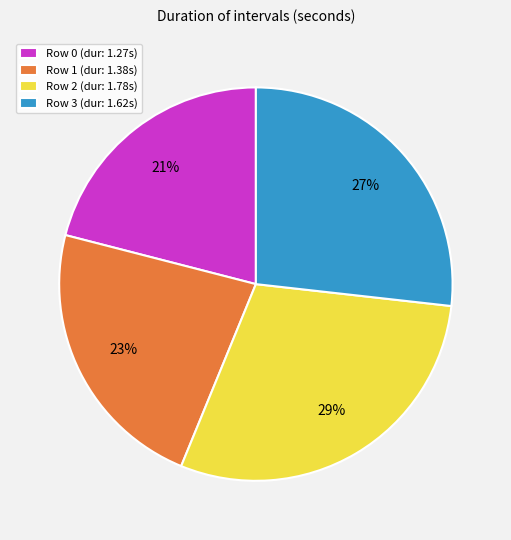

How many slices are in this pie chart?

4